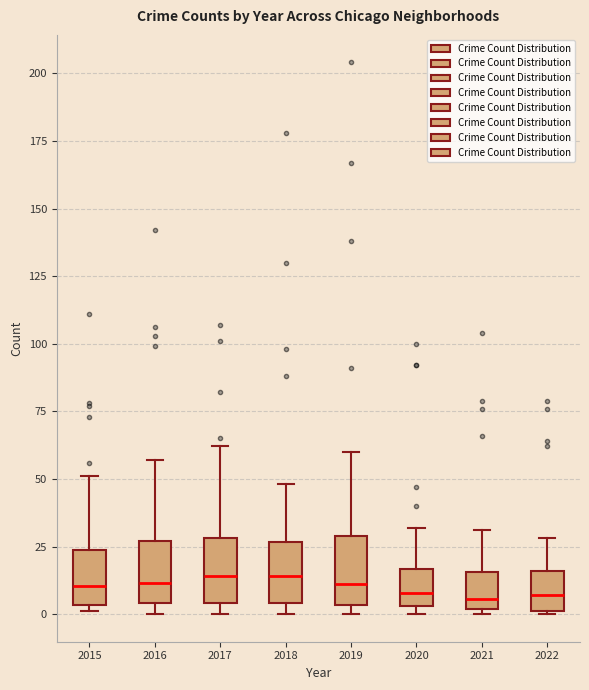

Where does the median line of the box at x = 2019 sit on the y-axis? The values are not printed on the chart, so give them approximately, as read against the axis.

10